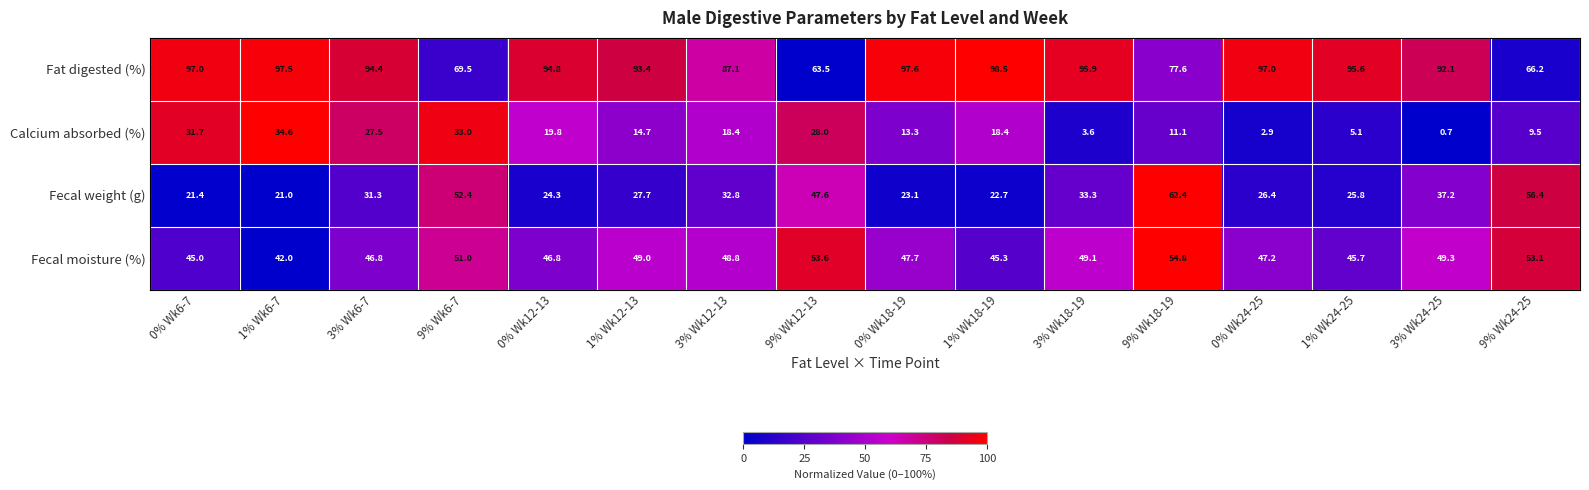

Which series has the largest total across all categories?

Fat digested (%)